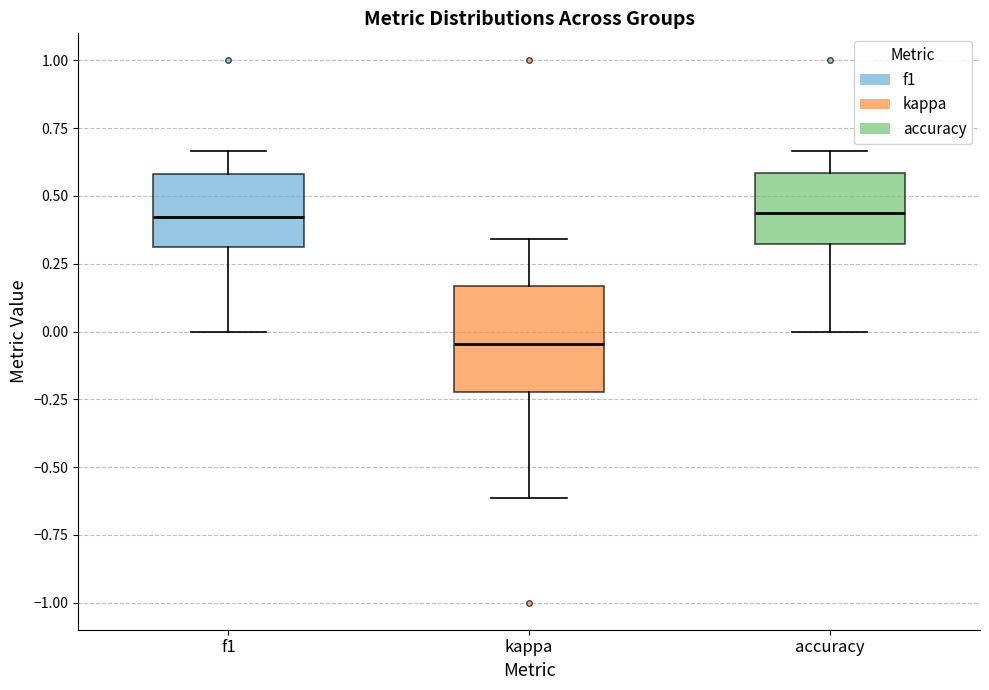

Reading left to right, transcribe this box plot: for each box, give where its median line is, the range the box spans, and where its two whiskers end, as read against the y-axis. The values are not printed on the chart, so give them approximately, as read against the axis.

f1: median 0.40, box 0.30 to 0.60, whiskers 0.00 to 0.65
kappa: median -0.05, box -0.20 to 0.15, whiskers -0.60 to 0.35
accuracy: median 0.45, box 0.30 to 0.60, whiskers 0.00 to 0.65